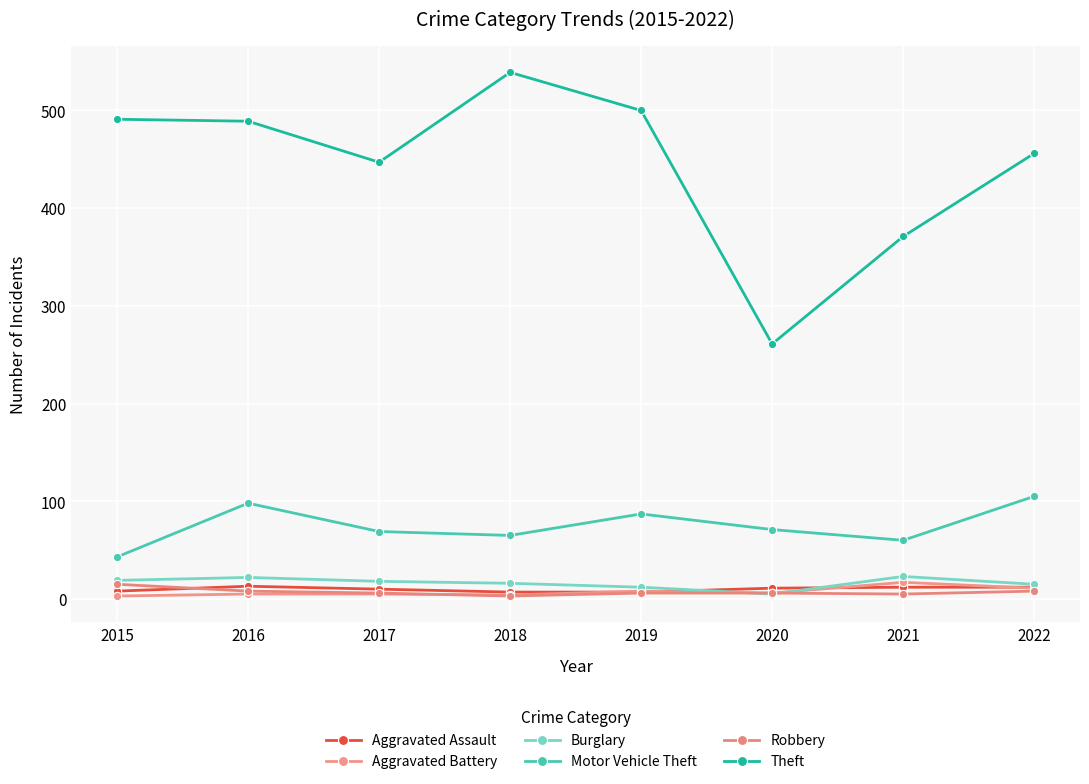

What is the sum of the Theft values at 2019 and 2018?

1039